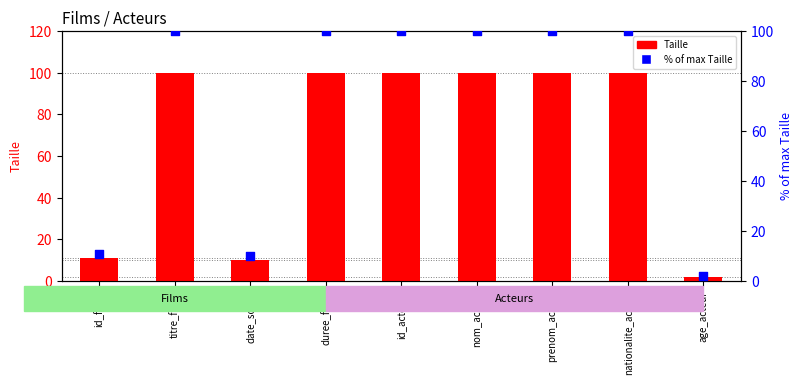

Which series contains the highest Y value?

Taille